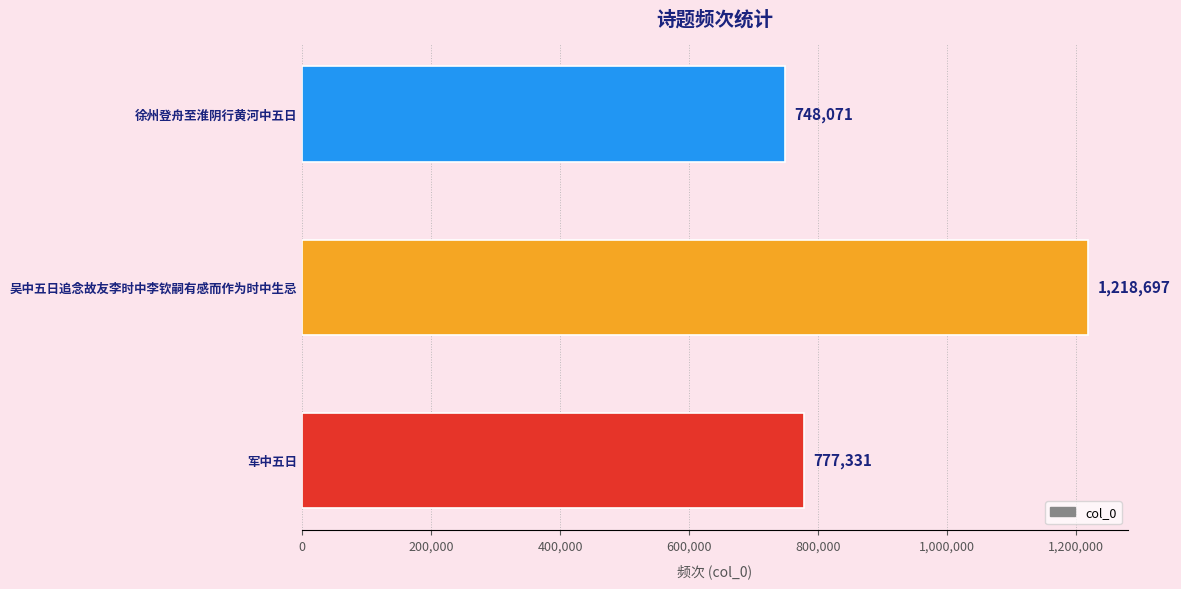

Does the chart contain stacked bars?

No